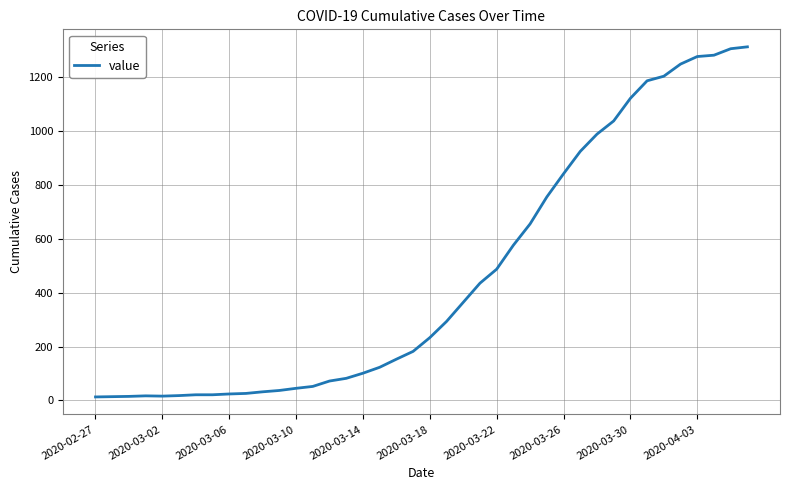

What is the difference between the maximum and minimum values?

1299